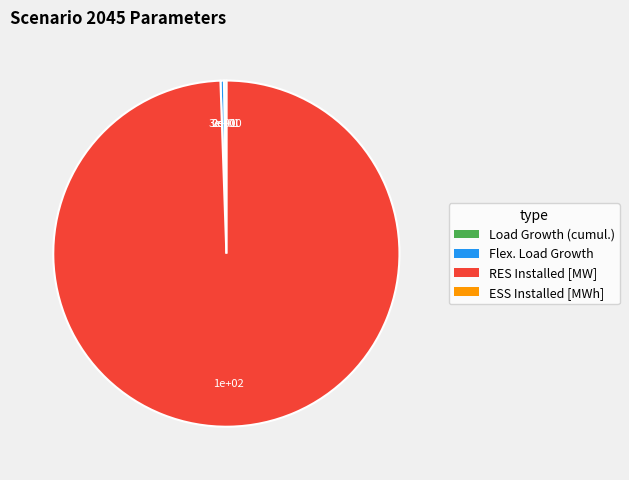

Is it true that Flex. Load Growth is 12% of the pie?

False